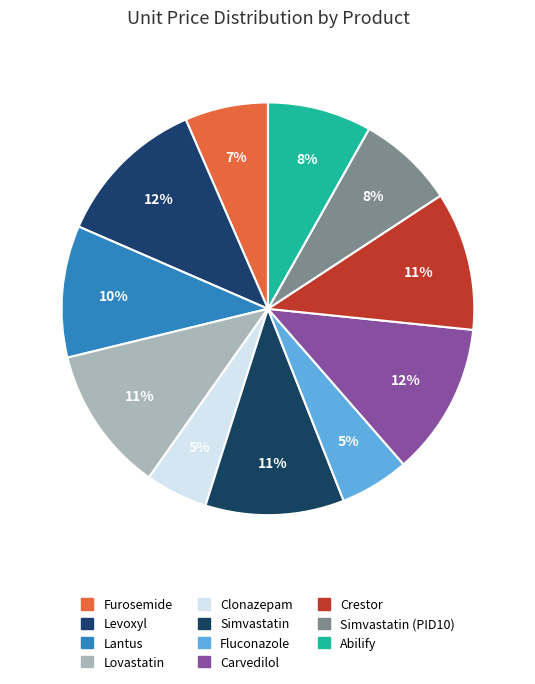

Is Abilify the majority of the pie?

No